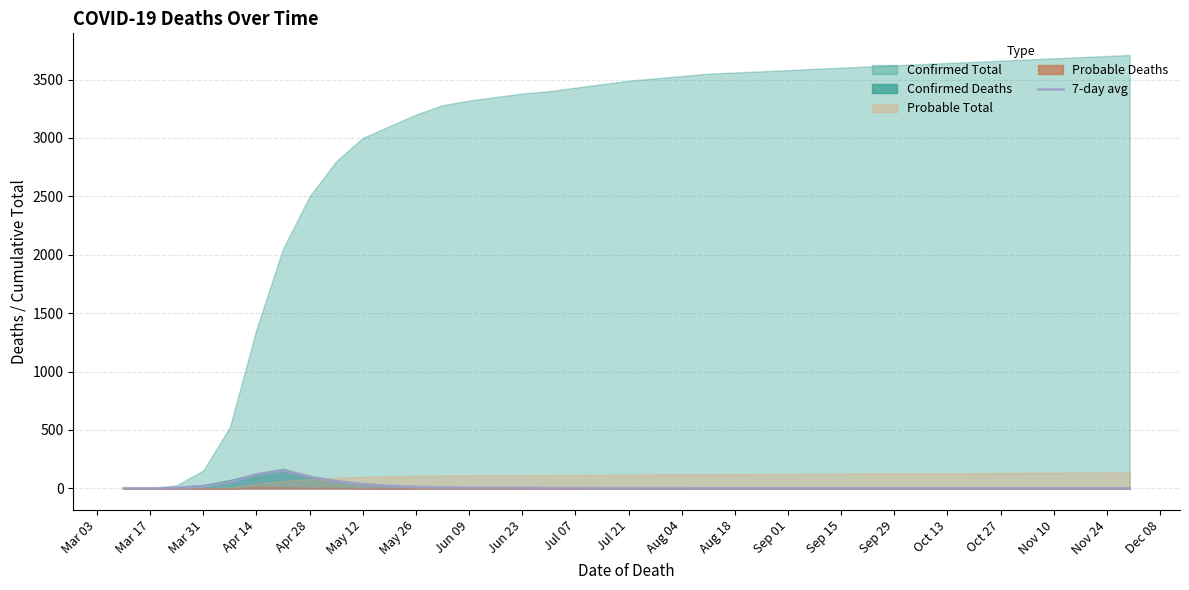

At which label does the data first exceed 1?

Mar 31